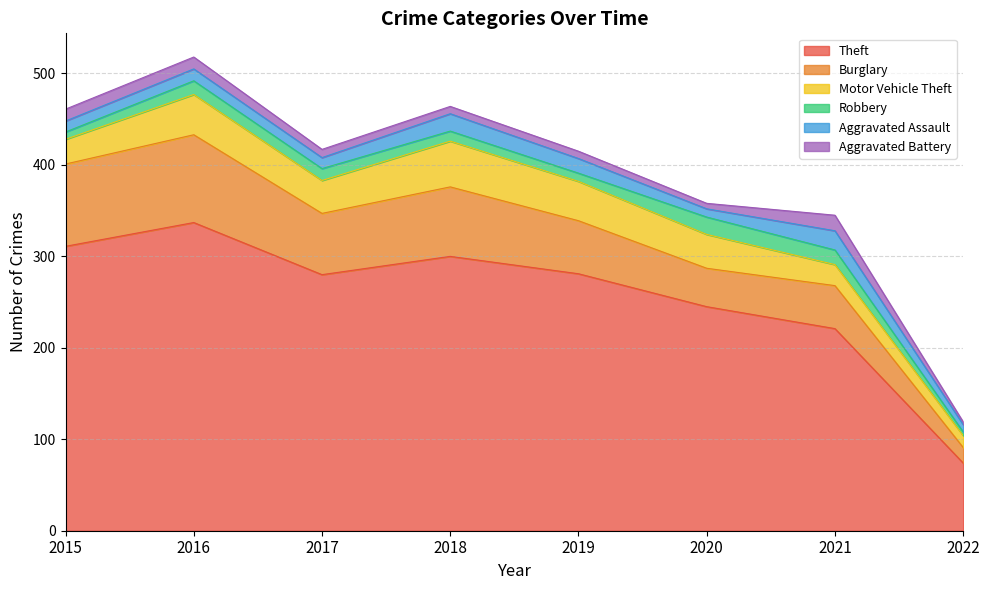

How many interior local valleys does the Motor Vehicle Theft series have?

1